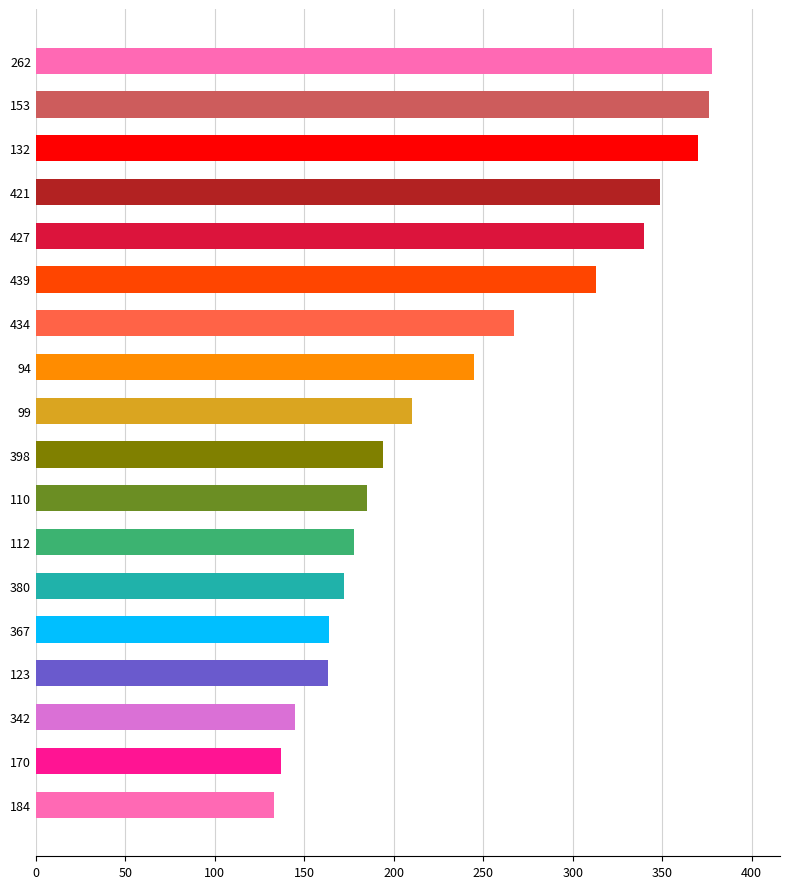

What is the change in value from 184 to 380?

+39